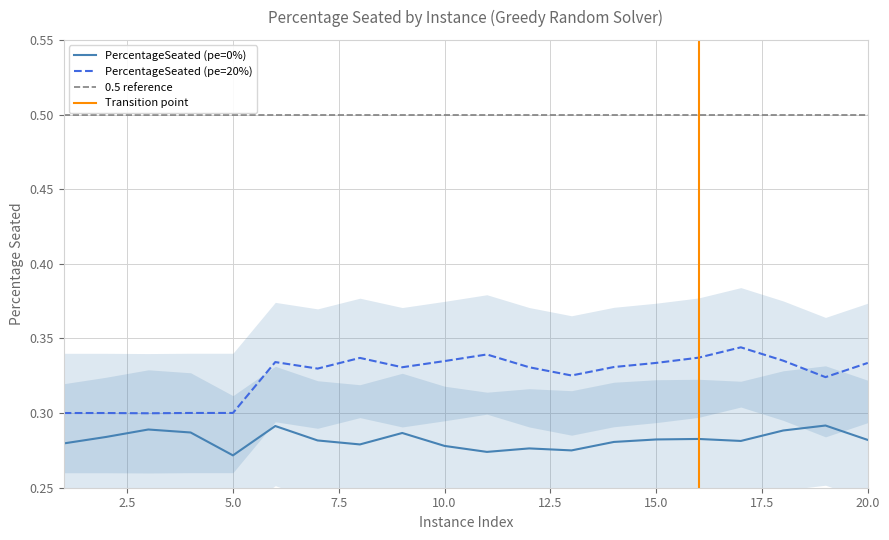

True or false: PercentageSeated (pe=20%) and PercentageSeated (pe=0%) intersect in this chart.

False